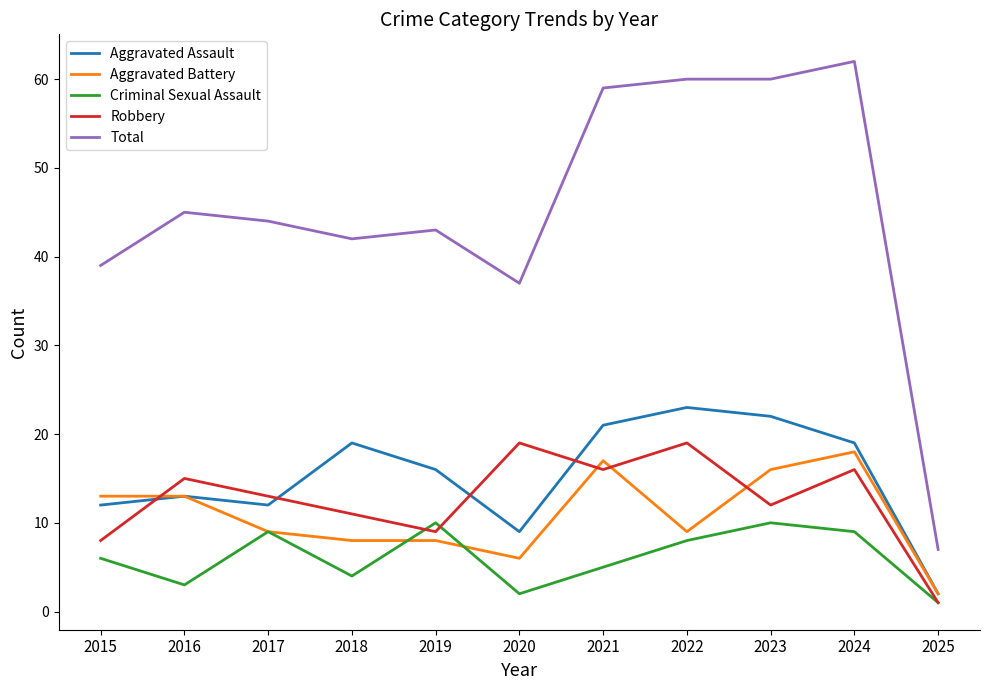

What is the total value across all series at 2016?

89